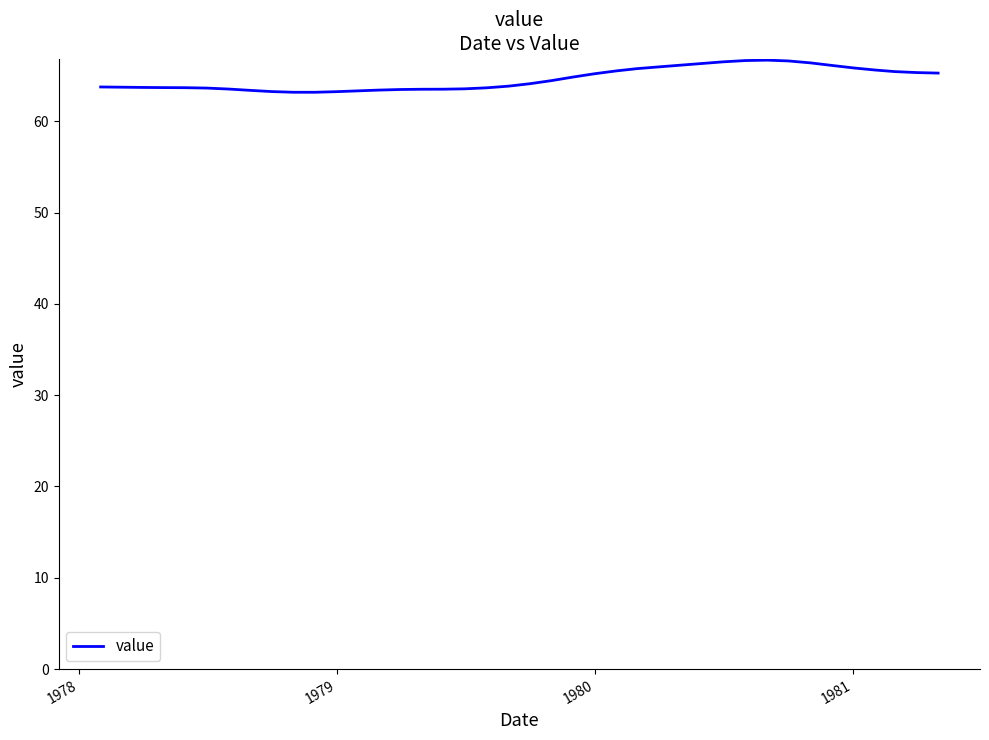

What is the smallest value displayed?

63.2